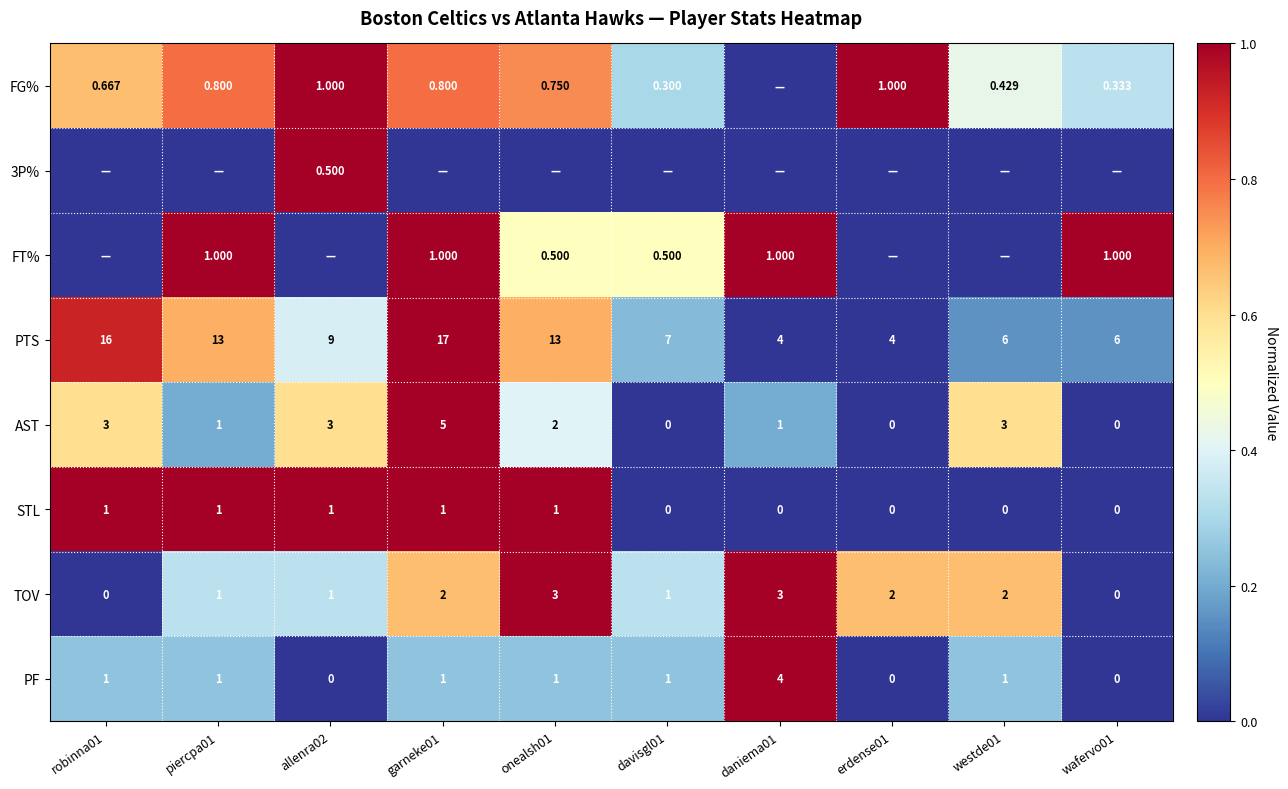

How many values in the AST series exceed 0?

7